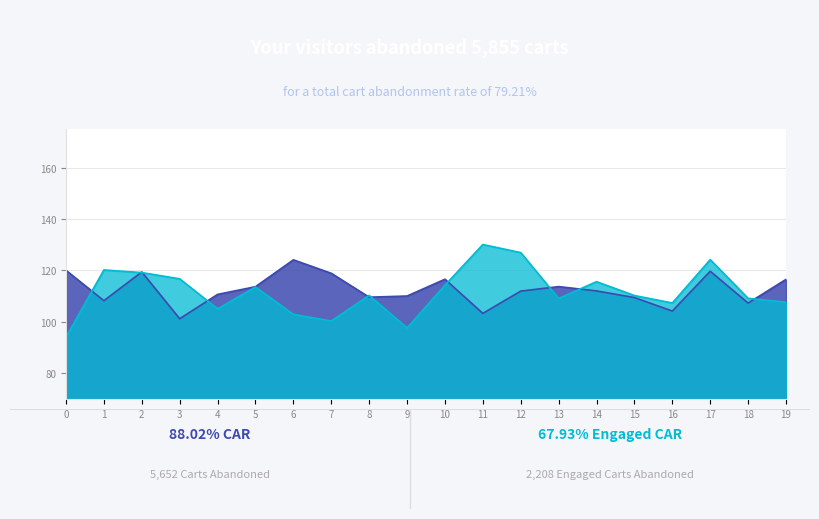

What is the greatest value displayed?

130.1